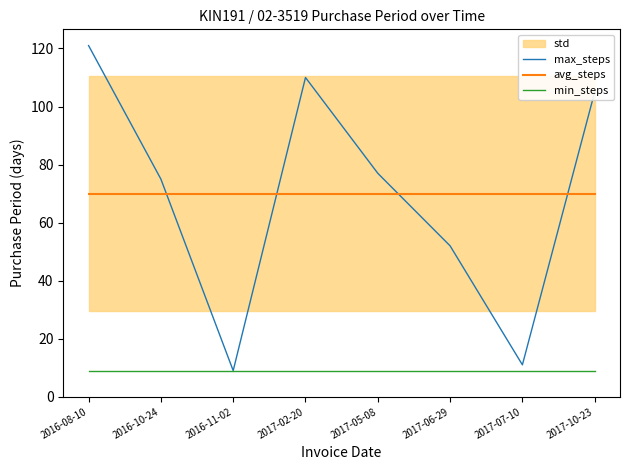

At which label does max_steps first exceed 77?

2016-08-10